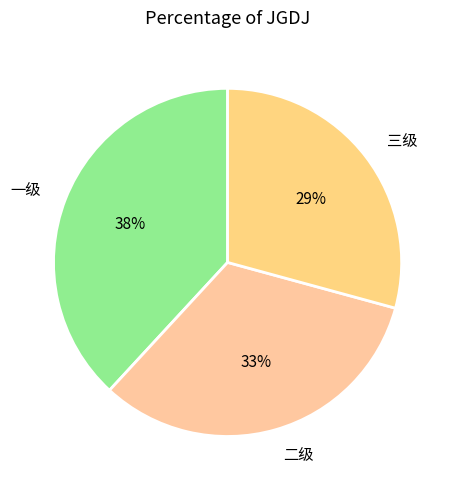

What is the smallest slice in the pie chart?

三级